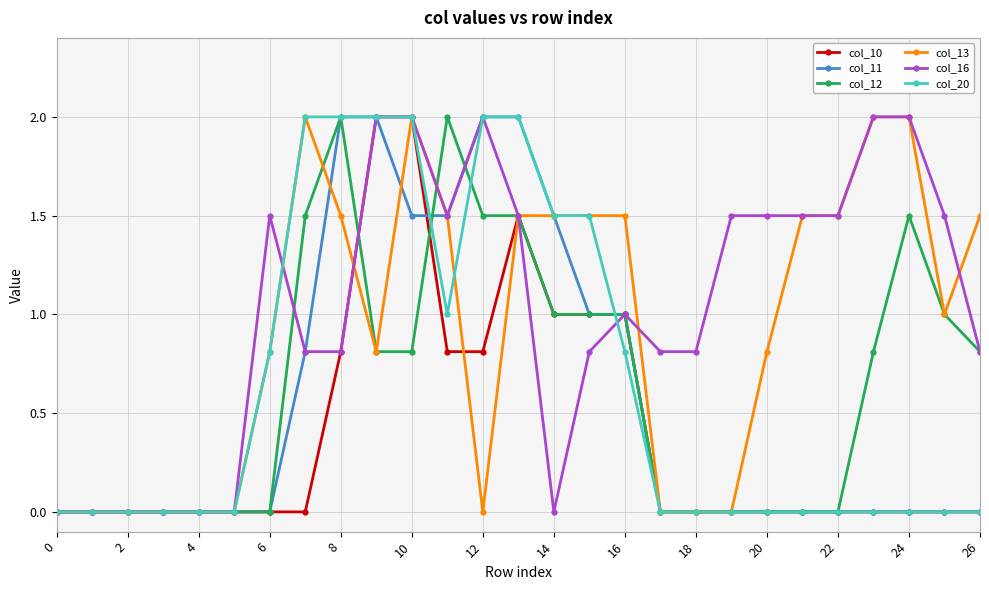

What is the value of the col_20 point at the 19th from the left?

0.0